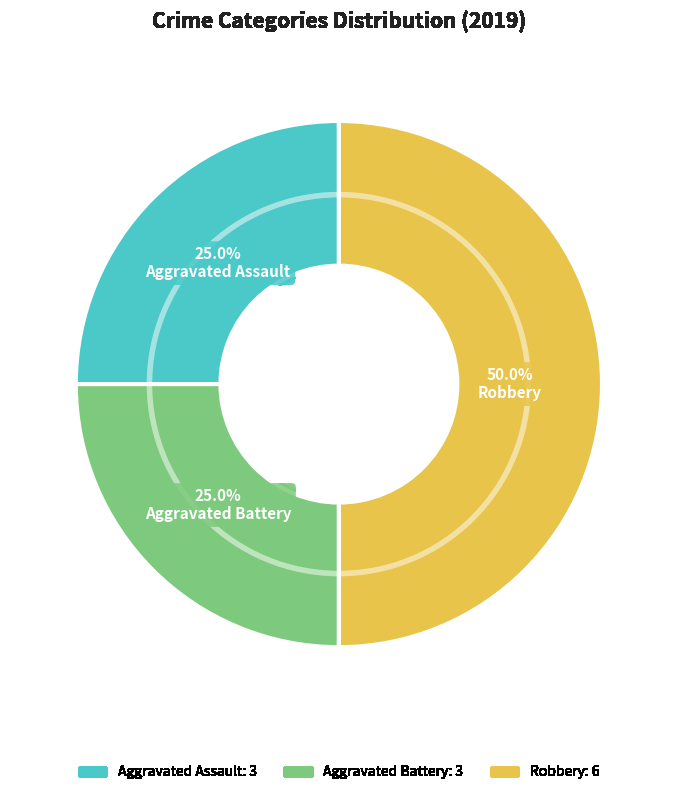

To the nearest percent, what portion does Robbery represent?

50%